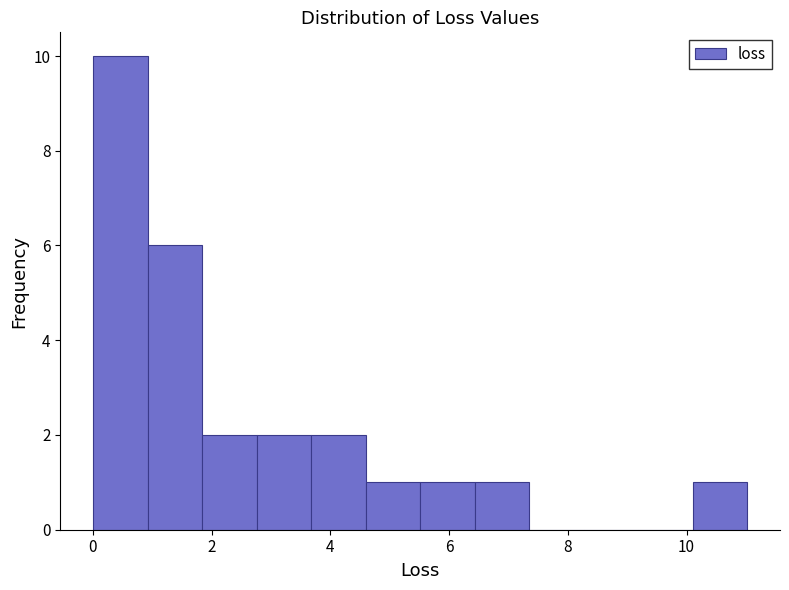

Which range on the x-axis has the tallest bar?

0.0 to 1.0